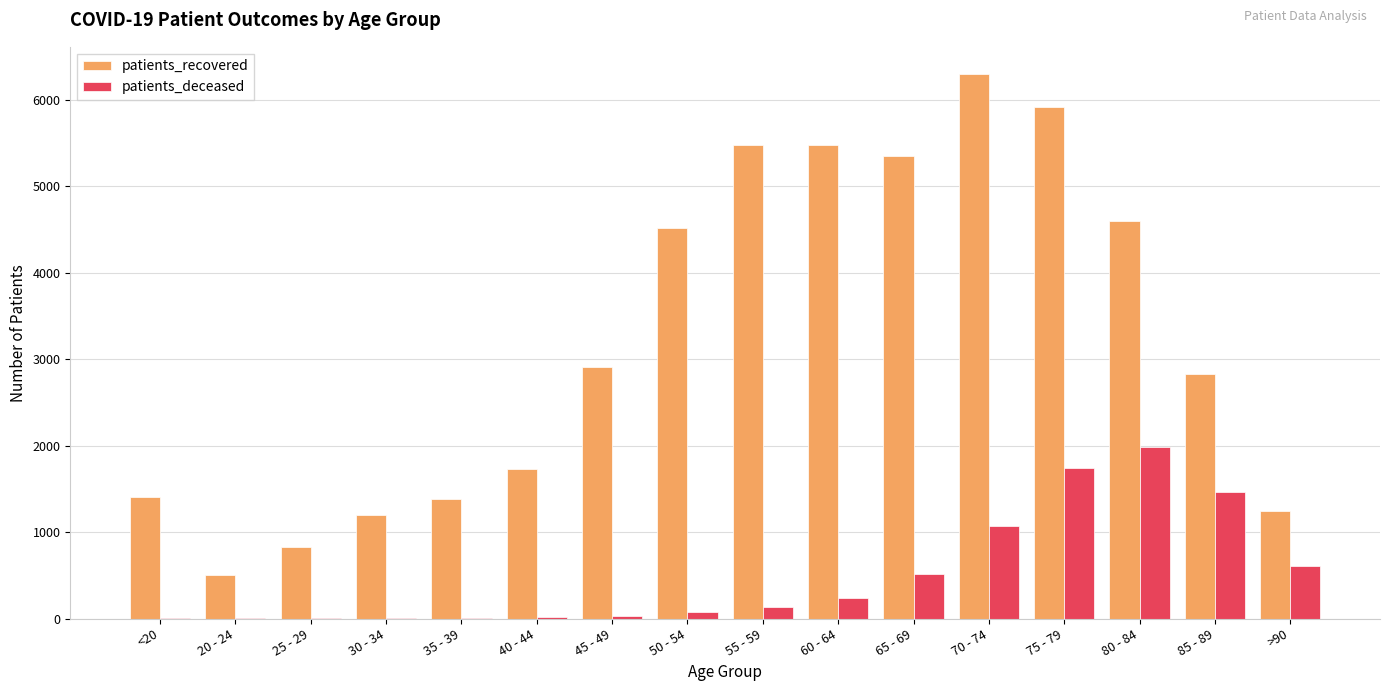

Which category has the highest value across all series?

70 - 74